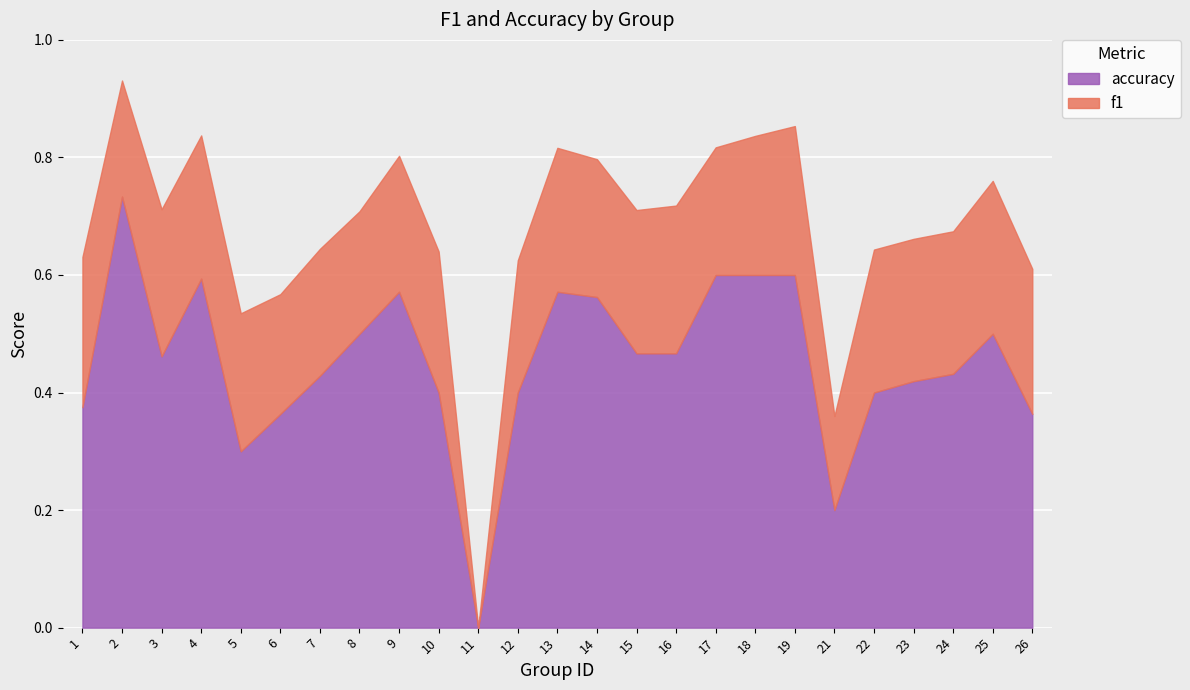

What is the total value across all series at 14?

0.8